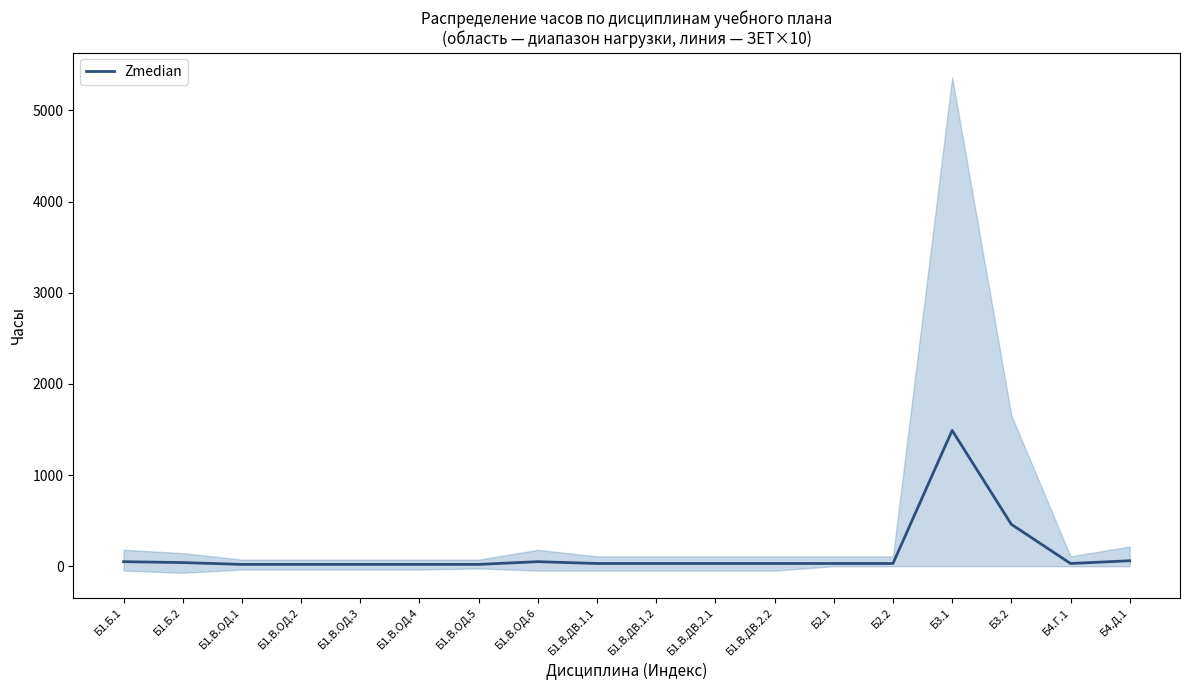

What is the label of the 4th point from the left?

Б1.В.ОД.2